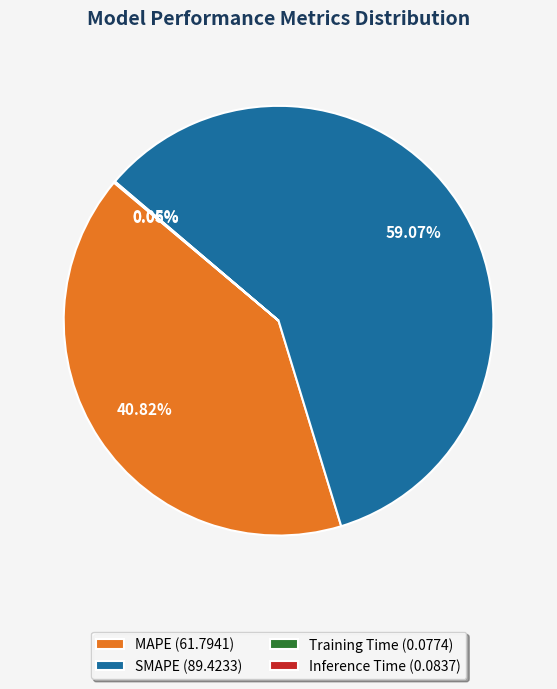

Does SMAPE represent more than half of the total?

Yes